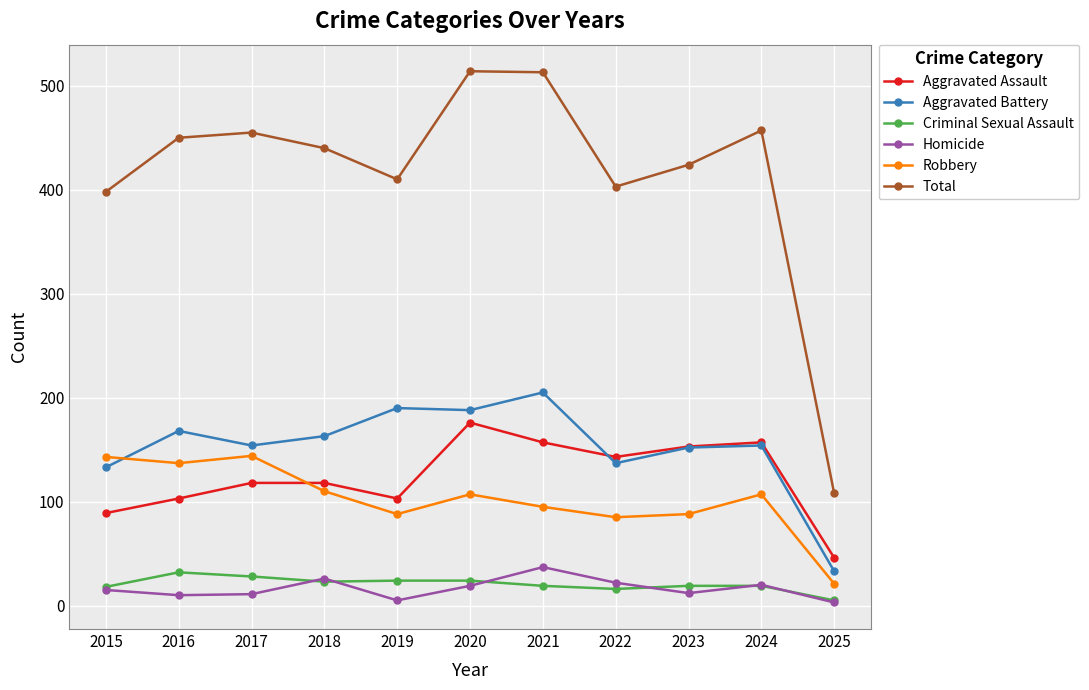

Which series has the widest spread of values?

Total